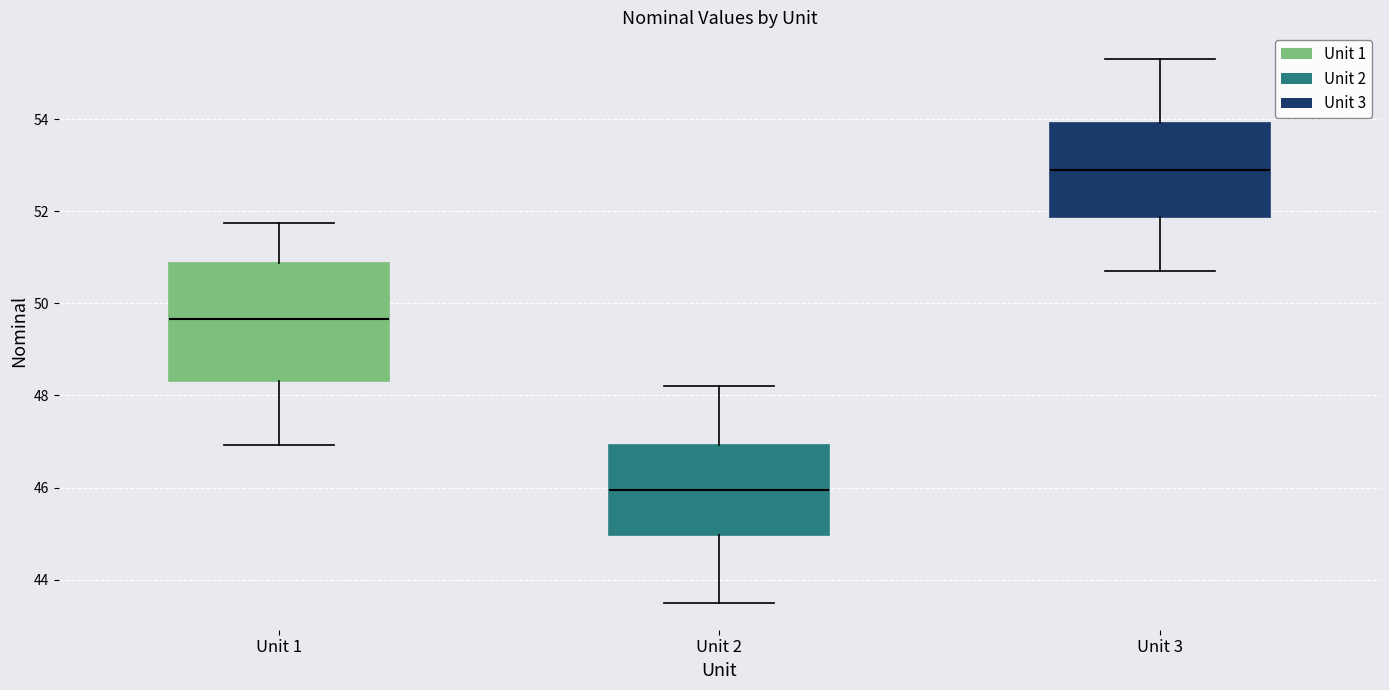

Which box's median line is the highest?

Unit 3